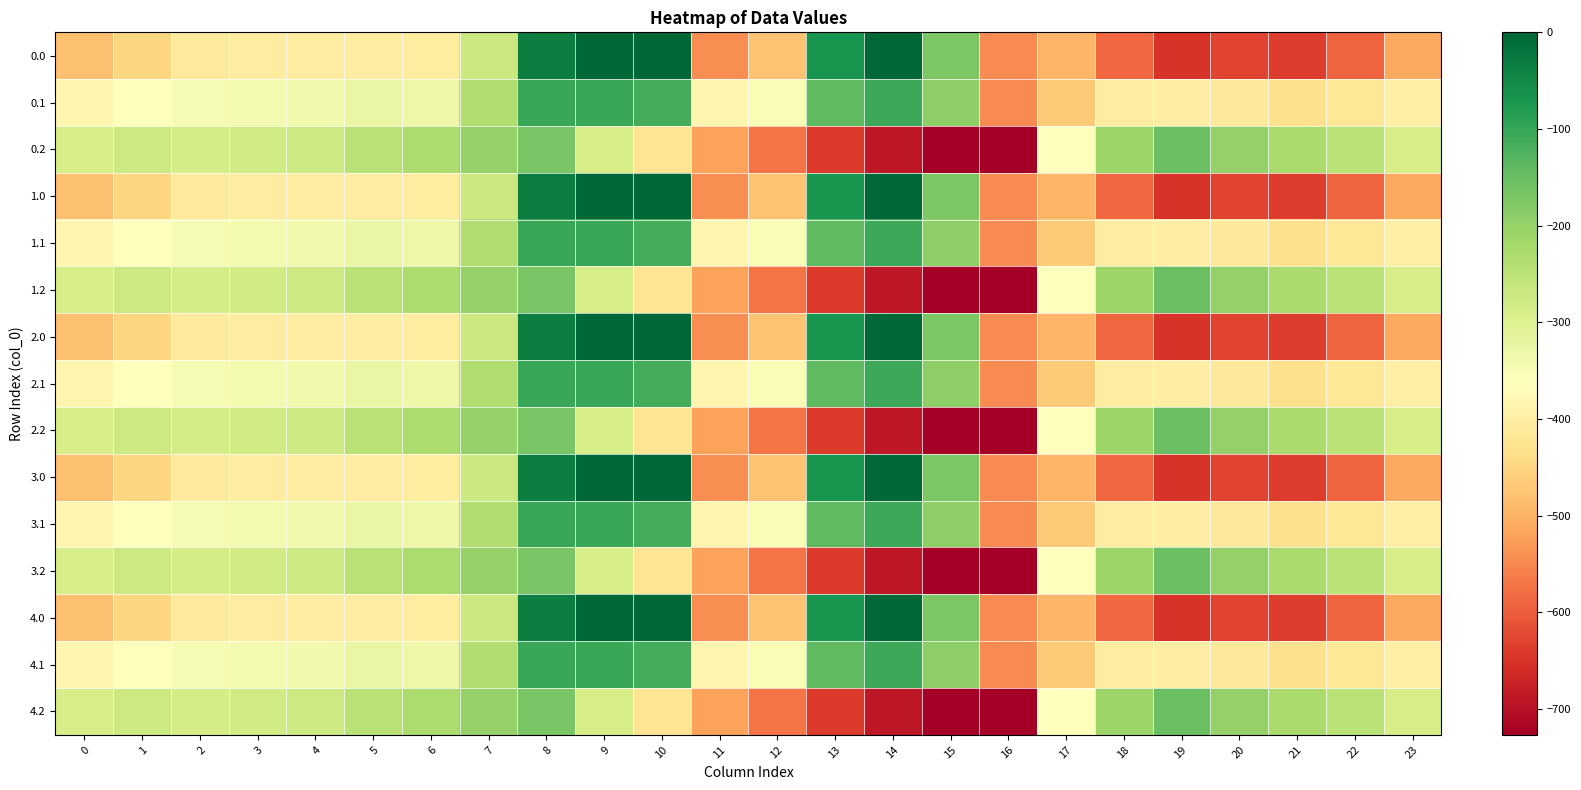

Reading left to right, transcribe all the data shown in this chart.

0.0: 0=-482.0	1=-449.5	2=-410.3	3=-404.4	4=-404.9	5=-403.8	6=-408.0	7=-270.7	8=-35.0	9=0.0	10=0.0	11=-544.3	12=-477.2	13=-70.2	14=-0.3	15=-172.8	16=-545.4	17=-494.8	18=-586.7	19=-649.2	20=-629.9	21=-638.4	22=-592.3	23=-511.3
0.1: 0=-384.6	1=-361.1	2=-347.9	3=-342.7	4=-339.6	5=-325.7	6=-332.2	7=-234.9	8=-102.3	9=-104.8	10=-114.0	11=-384.7	12=-350.8	13=-141.2	14=-105.5	15=-190.4	16=-547.3	17=-466.6	18=-405.4	19=-400.2	20=-414.5	21=-432.4	22=-419.9	23=-399.4
0.2: 0=-287.1	1=-272.7	2=-285.5	3=-281.0	4=-274.4	5=-245.0	6=-228.8	7=-199.0	8=-169.5	9=-288.5	10=-423.5	11=-520.6	12=-571.2	13=-640.4	14=-687.4	15=-725.8	16=-726.6	17=-362.4	18=-210.0	19=-151.0	20=-199.2	21=-226.4	22=-247.4	23=-287.5
1.0: 0=-482.0	1=-449.5	2=-410.3	3=-404.4	4=-404.9	5=-403.8	6=-408.0	7=-270.7	8=-35.0	9=0.0	10=0.0	11=-544.3	12=-477.2	13=-70.2	14=-0.3	15=-172.8	16=-545.4	17=-494.8	18=-586.7	19=-649.2	20=-629.9	21=-638.4	22=-592.3	23=-511.3
1.1: 0=-384.6	1=-361.1	2=-347.9	3=-342.7	4=-339.6	5=-325.7	6=-332.2	7=-234.9	8=-102.3	9=-104.8	10=-114.0	11=-384.7	12=-350.8	13=-141.2	14=-105.5	15=-190.4	16=-547.3	17=-466.6	18=-405.4	19=-400.2	20=-414.5	21=-432.4	22=-419.9	23=-399.4
1.2: 0=-287.1	1=-272.7	2=-285.5	3=-281.0	4=-274.4	5=-245.0	6=-228.8	7=-199.0	8=-169.5	9=-288.5	10=-423.5	11=-520.6	12=-571.2	13=-640.4	14=-687.4	15=-725.8	16=-726.6	17=-362.4	18=-210.0	19=-151.0	20=-199.2	21=-226.4	22=-247.4	23=-287.5
2.0: 0=-482.0	1=-449.5	2=-410.3	3=-404.4	4=-404.9	5=-403.8	6=-408.0	7=-270.7	8=-35.0	9=0.0	10=0.0	11=-544.3	12=-477.2	13=-70.2	14=-0.3	15=-172.8	16=-545.4	17=-494.8	18=-586.7	19=-649.2	20=-629.9	21=-638.4	22=-592.3	23=-511.3
2.1: 0=-384.6	1=-361.1	2=-347.9	3=-342.7	4=-339.6	5=-325.7	6=-332.2	7=-234.9	8=-102.3	9=-104.8	10=-114.0	11=-384.7	12=-350.8	13=-141.2	14=-105.5	15=-190.4	16=-547.3	17=-466.6	18=-405.4	19=-400.2	20=-414.5	21=-432.4	22=-419.9	23=-399.4
2.2: 0=-287.1	1=-272.7	2=-285.5	3=-281.0	4=-274.4	5=-245.0	6=-228.8	7=-199.0	8=-169.5	9=-288.5	10=-423.5	11=-520.6	12=-571.2	13=-640.4	14=-687.4	15=-725.8	16=-726.6	17=-362.4	18=-210.0	19=-151.0	20=-199.2	21=-226.4	22=-247.4	23=-287.5
3.0: 0=-482.0	1=-449.5	2=-410.3	3=-404.4	4=-404.9	5=-403.8	6=-408.0	7=-270.7	8=-35.0	9=0.0	10=0.0	11=-544.3	12=-477.2	13=-70.2	14=-0.3	15=-172.8	16=-545.4	17=-494.8	18=-586.7	19=-649.2	20=-629.9	21=-638.4	22=-592.3	23=-511.3
3.1: 0=-384.6	1=-361.1	2=-347.9	3=-342.7	4=-339.6	5=-325.7	6=-332.2	7=-234.9	8=-102.3	9=-104.8	10=-114.0	11=-384.7	12=-350.8	13=-141.2	14=-105.5	15=-190.4	16=-547.3	17=-466.6	18=-405.4	19=-400.2	20=-414.5	21=-432.4	22=-419.9	23=-399.4
3.2: 0=-287.1	1=-272.7	2=-285.5	3=-281.0	4=-274.4	5=-245.0	6=-228.8	7=-199.0	8=-169.5	9=-288.5	10=-423.5	11=-520.6	12=-571.2	13=-640.4	14=-687.4	15=-725.8	16=-726.6	17=-362.4	18=-210.0	19=-151.0	20=-199.2	21=-226.4	22=-247.4	23=-287.5
4.0: 0=-482.0	1=-449.5	2=-410.3	3=-404.4	4=-404.9	5=-403.8	6=-408.0	7=-270.7	8=-35.0	9=0.0	10=0.0	11=-544.3	12=-477.2	13=-70.2	14=-0.3	15=-172.8	16=-545.4	17=-494.8	18=-586.7	19=-649.2	20=-629.9	21=-638.4	22=-592.3	23=-511.3
4.1: 0=-384.6	1=-361.1	2=-347.9	3=-342.7	4=-339.6	5=-325.7	6=-332.2	7=-234.9	8=-102.3	9=-104.8	10=-114.0	11=-384.7	12=-350.8	13=-141.2	14=-105.5	15=-190.4	16=-547.3	17=-466.6	18=-405.4	19=-400.2	20=-414.5	21=-432.4	22=-419.9	23=-399.4
4.2: 0=-287.1	1=-272.7	2=-285.5	3=-281.0	4=-274.4	5=-245.0	6=-228.8	7=-199.0	8=-169.5	9=-288.5	10=-423.5	11=-520.6	12=-571.2	13=-640.4	14=-687.4	15=-725.8	16=-726.6	17=-362.4	18=-210.0	19=-151.0	20=-199.2	21=-226.4	22=-247.4	23=-287.5